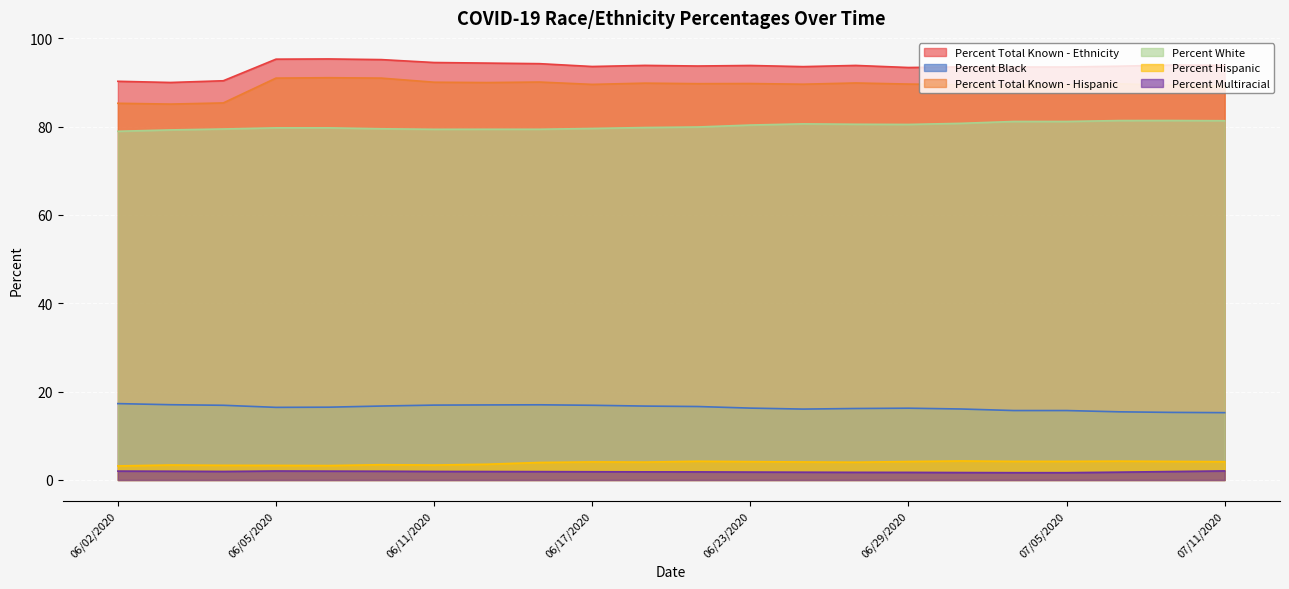

The Percent Multiracial series shows 1.8 at 06/19/2020. True or false?

True